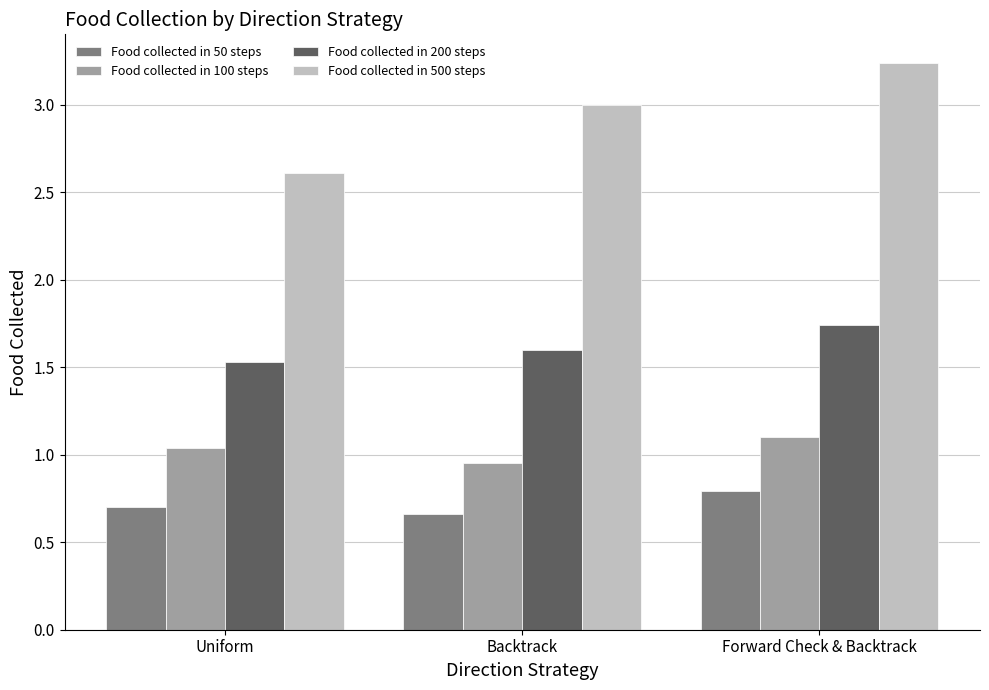

What position from the left is Backtrack?

2